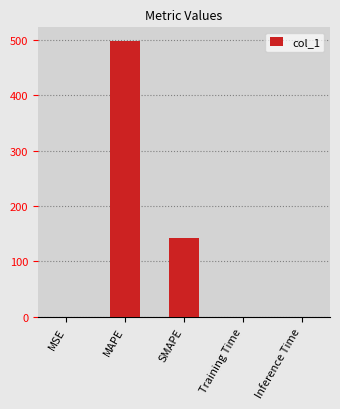

The value at Inference Time is 0.0. True or false?

True